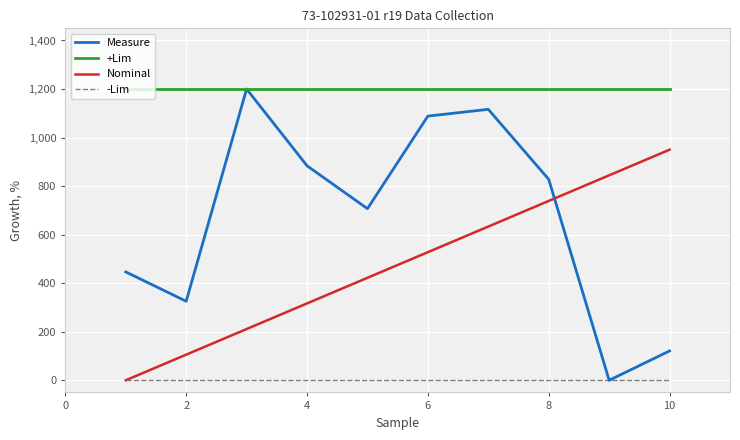

Rank the series by their average value, from lowest to highest.

-Lim, Nominal, Measure, +Lim